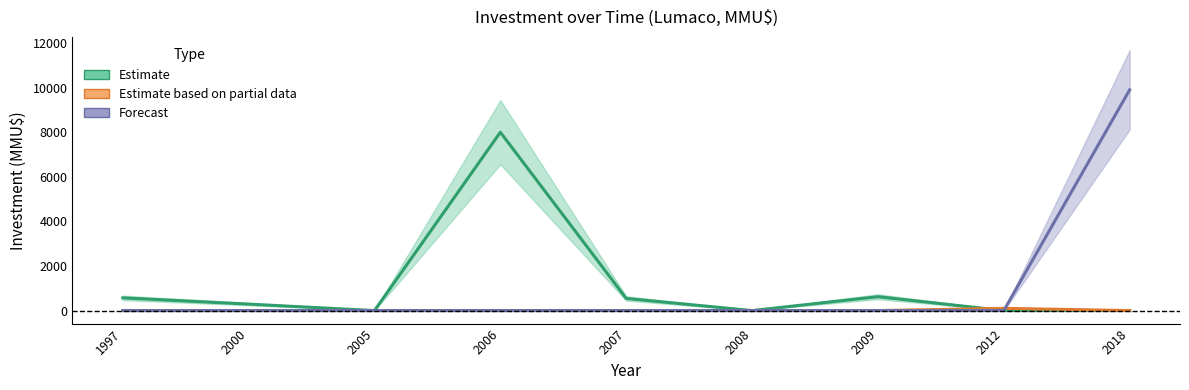

True or false: Estimate and Forecast intersect in this chart.

False